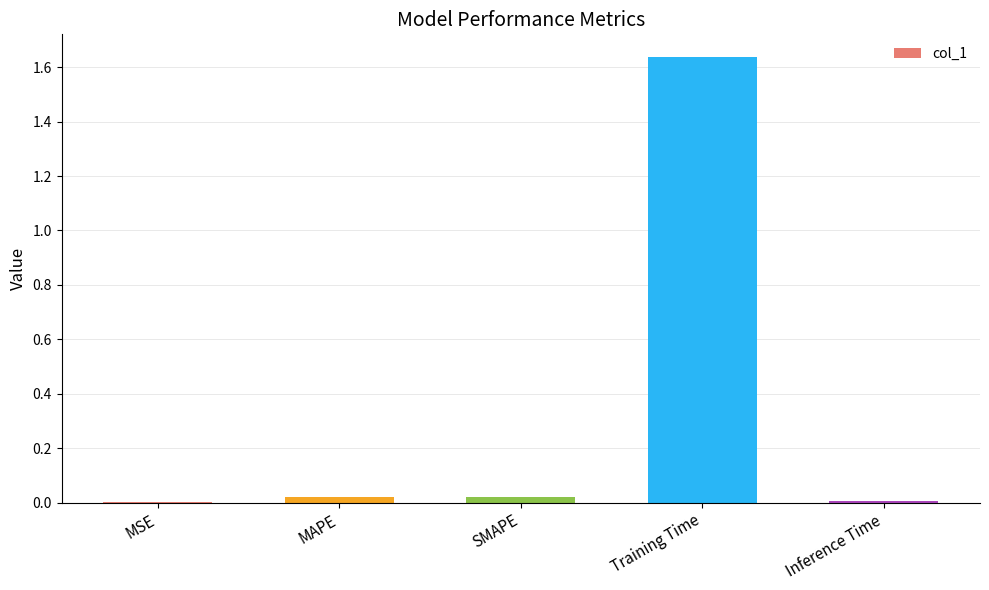

Between MAPE and Training Time, which is larger?

Training Time